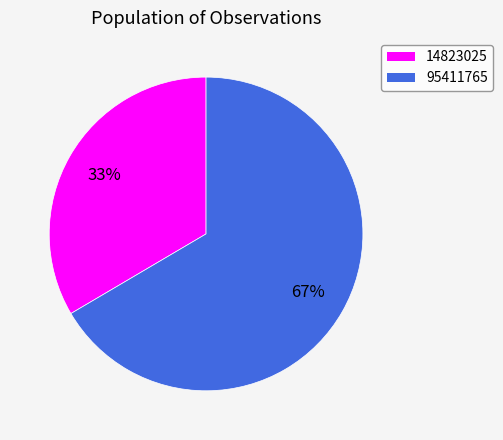

To the nearest percent, what is the average slice percentage?

50%